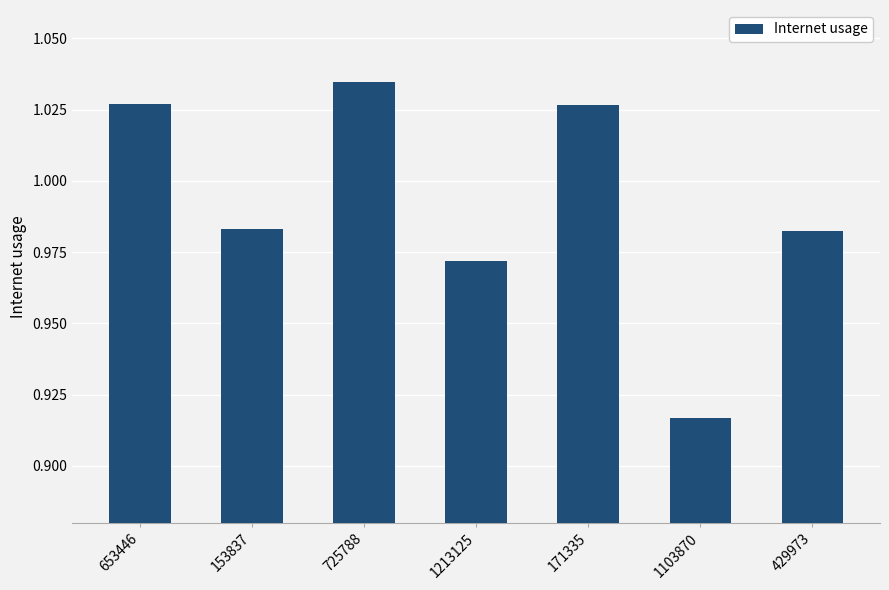

Is it true that the value at 1213125 is 0.4?

False